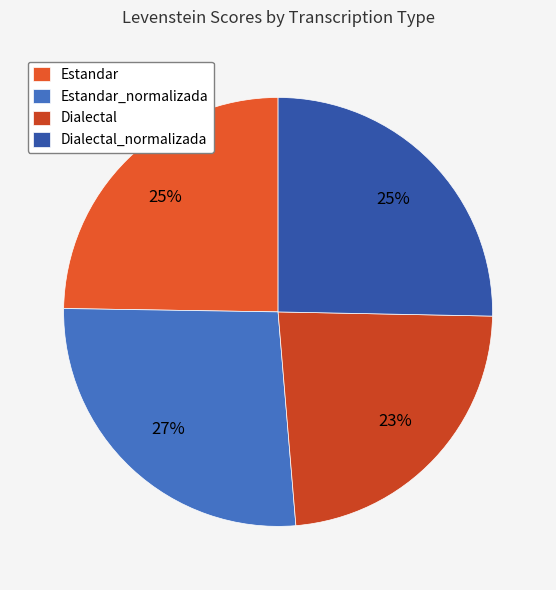

True or false: Estandar accounts for 13% of the total.

False